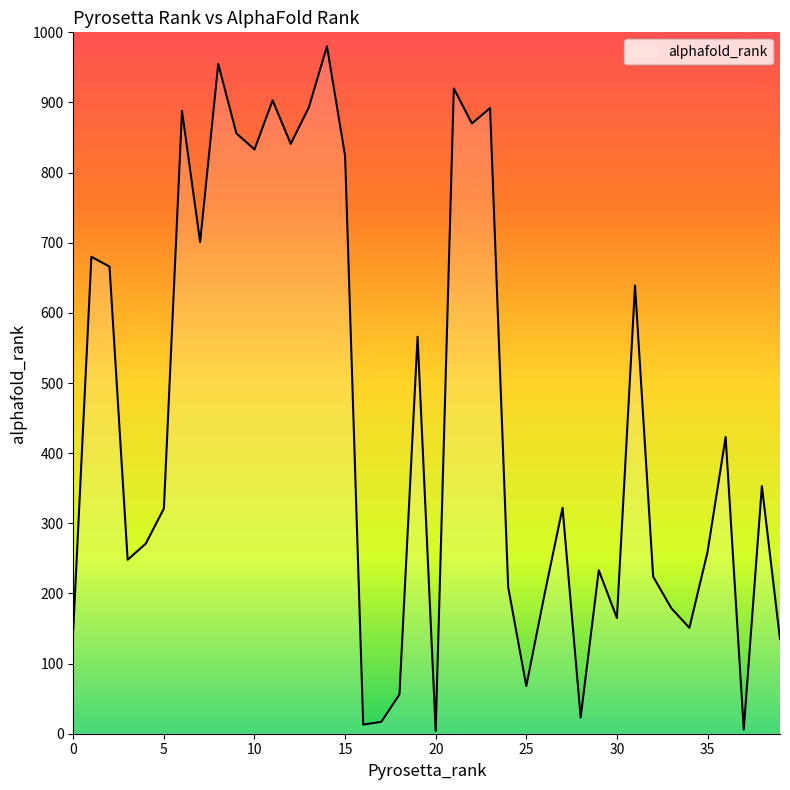

How many values are below 322?

20